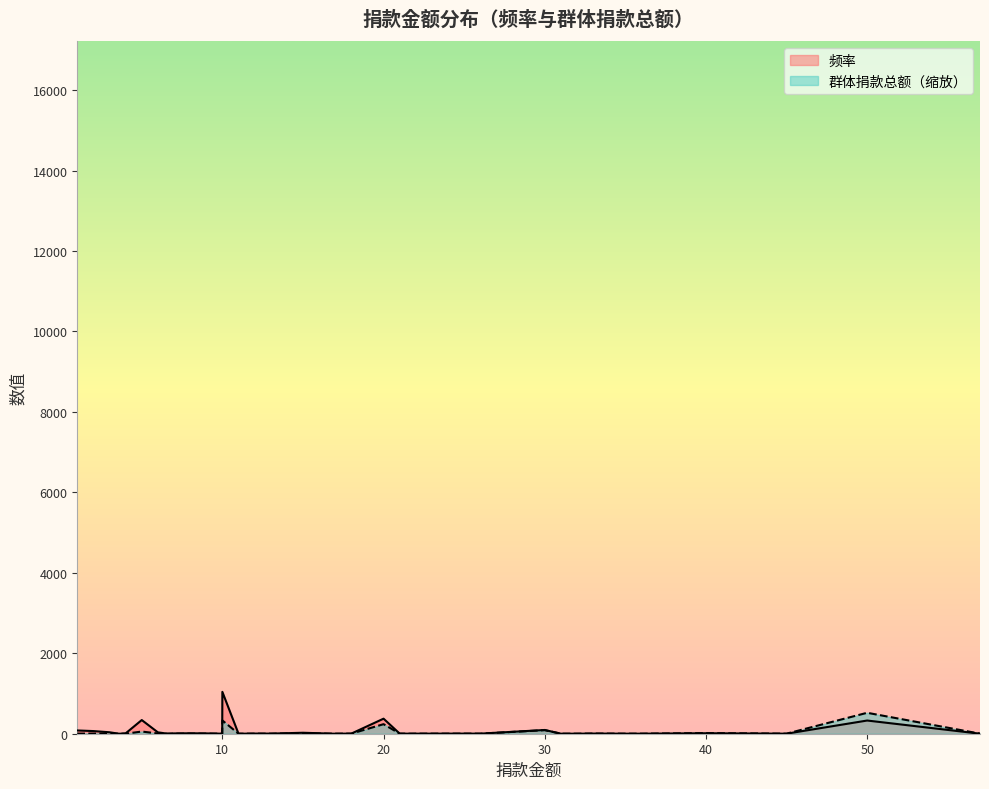

After their last crossing, which series has the higher values: 频率 or 群体捐款总额?

群体捐款总额